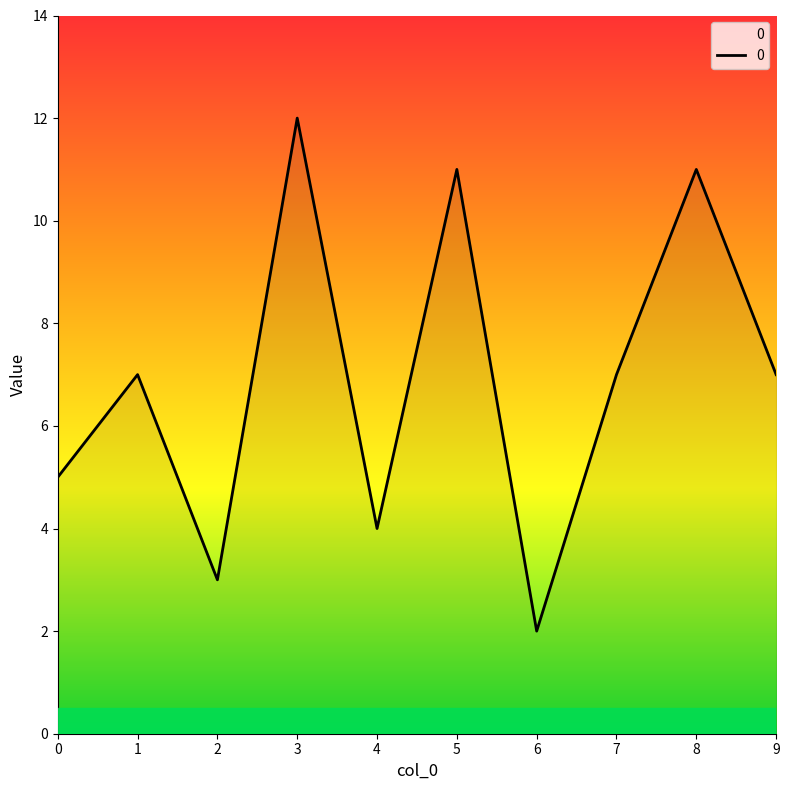

What is the difference between the maximum and minimum values?

10